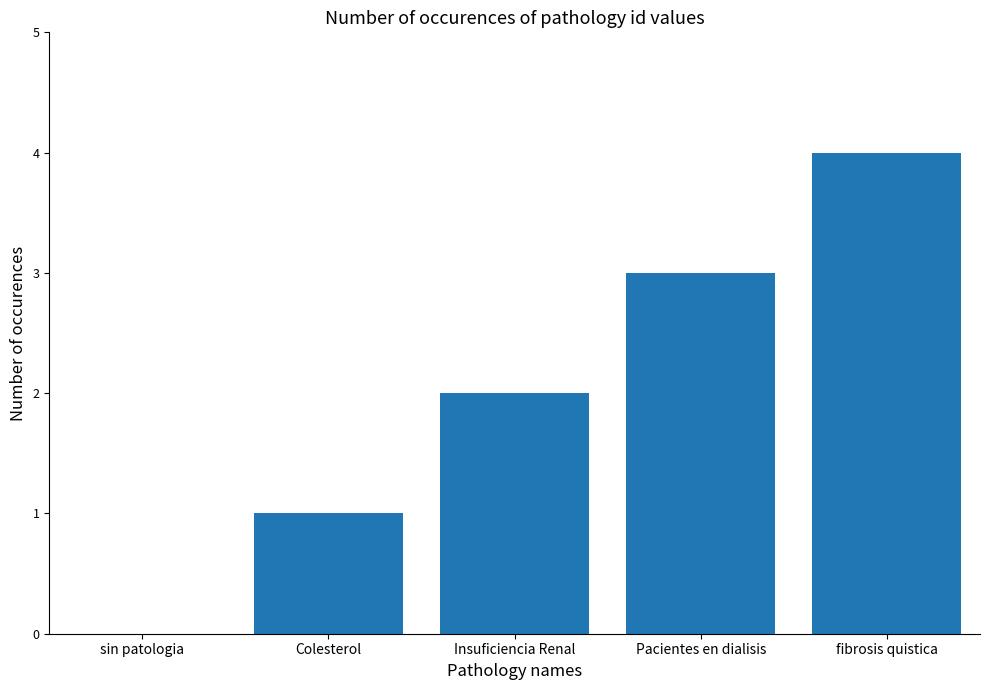

Is it true that the value at Pacientes en dialisis is 2?

False